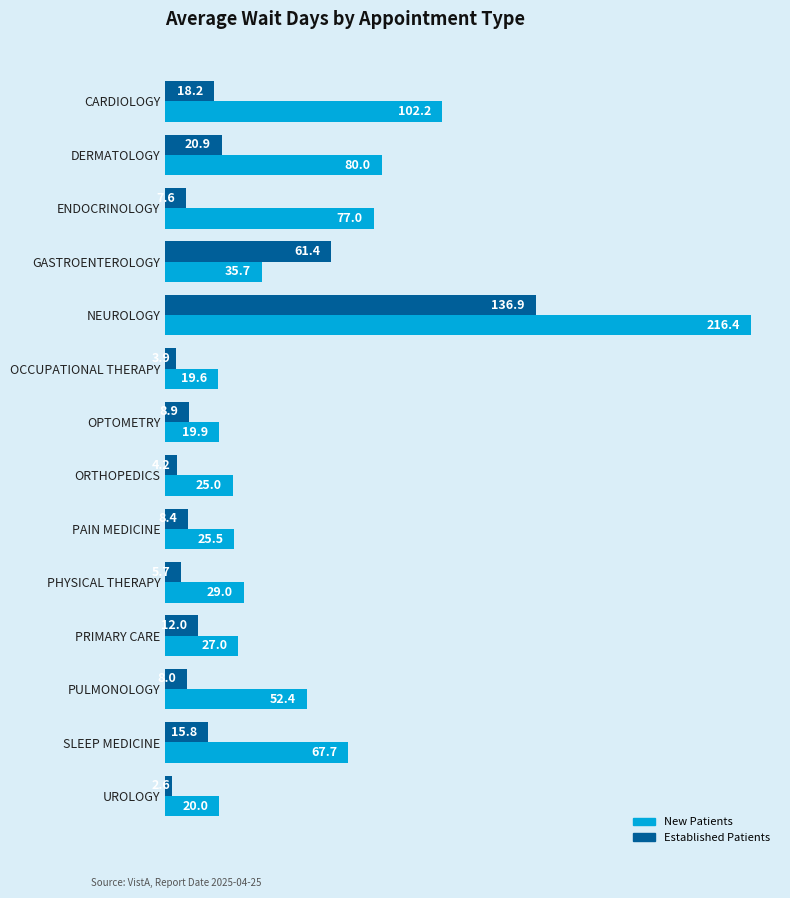

What is the total value across all series at GASTROENTEROLOGY?

97.1